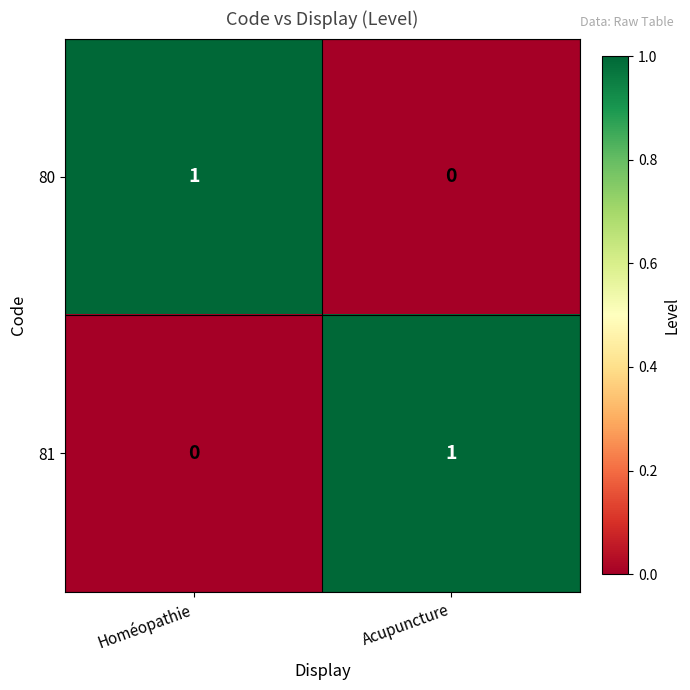

At Homéopathie, list the series in order from smallest to largest.

81, 80